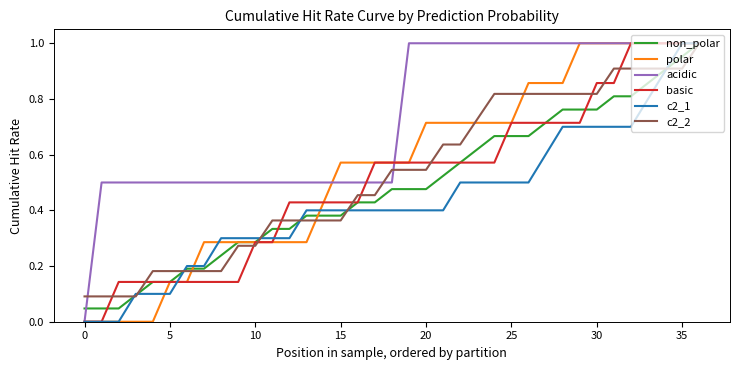

Which series has the largest total across all categories?

acidic